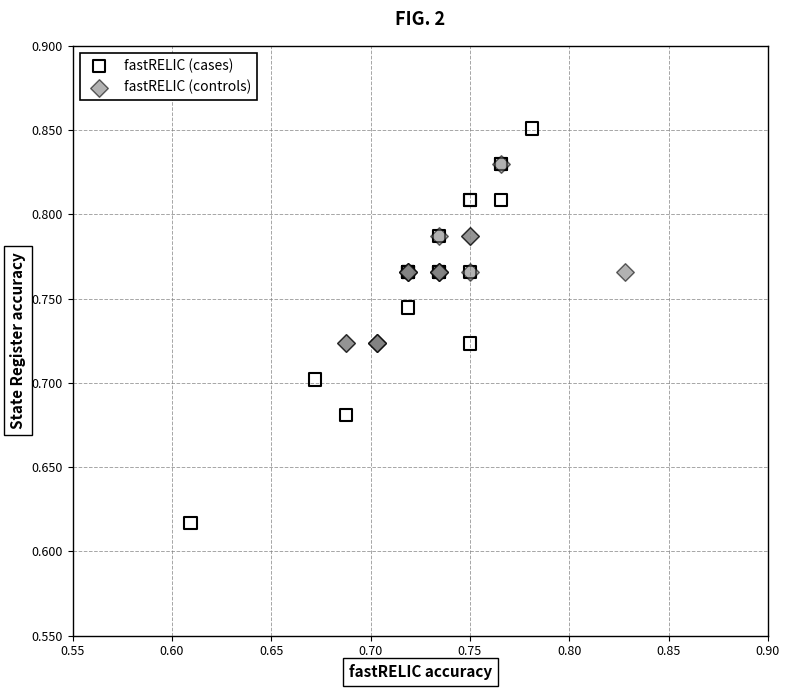

Which series contains the highest Y value?

fastRELIC (cases)